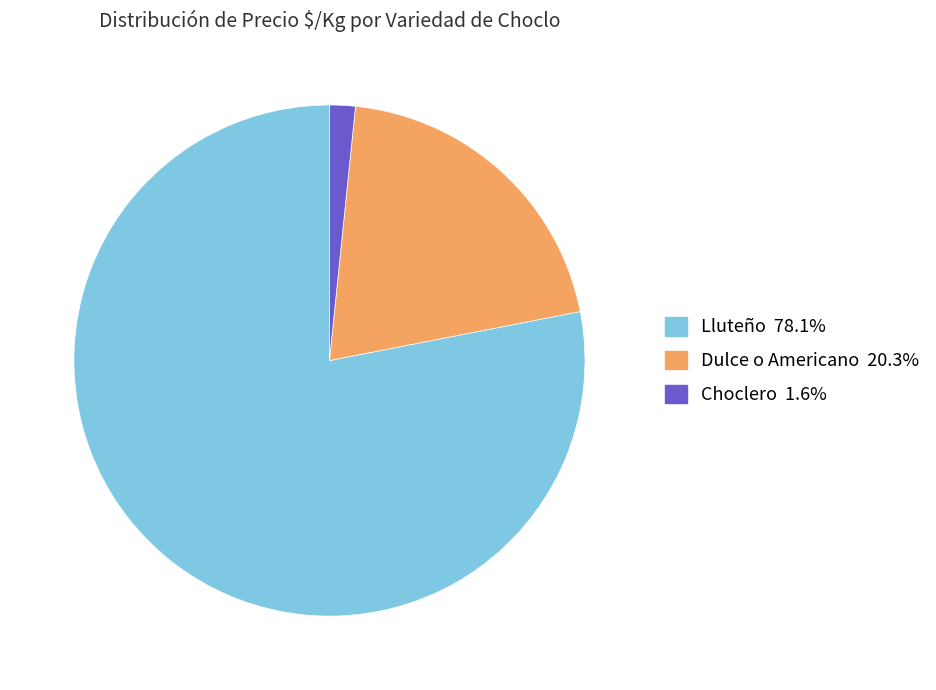

Is there a majority slice in this chart?

Yes